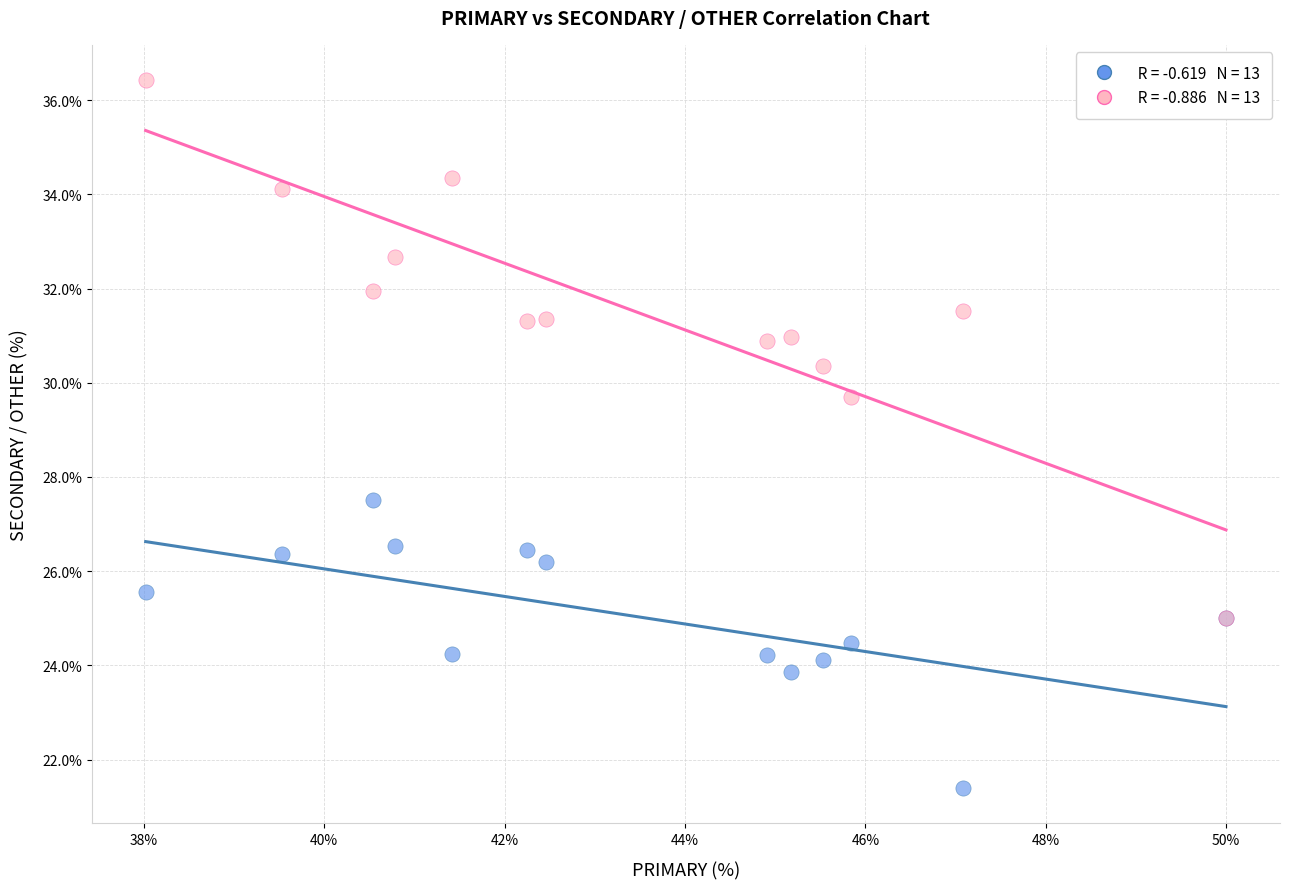

Across all series, what Y value is closest to 28?

27.5